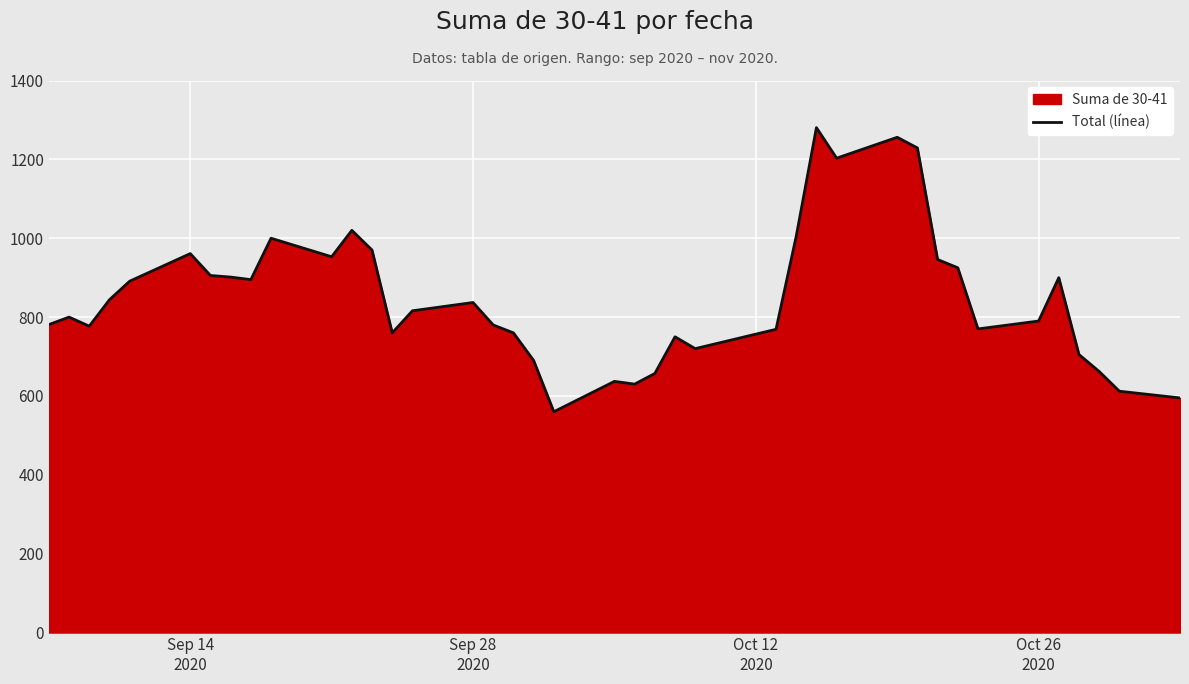

What is the maximum value shown in the chart?

1280.5